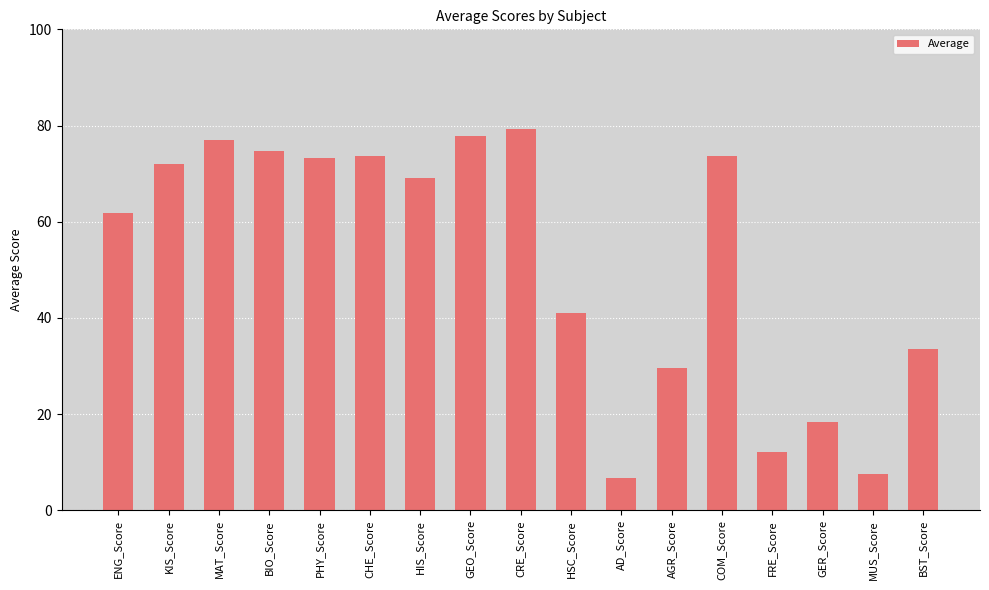

What is the smallest value displayed?

6.7